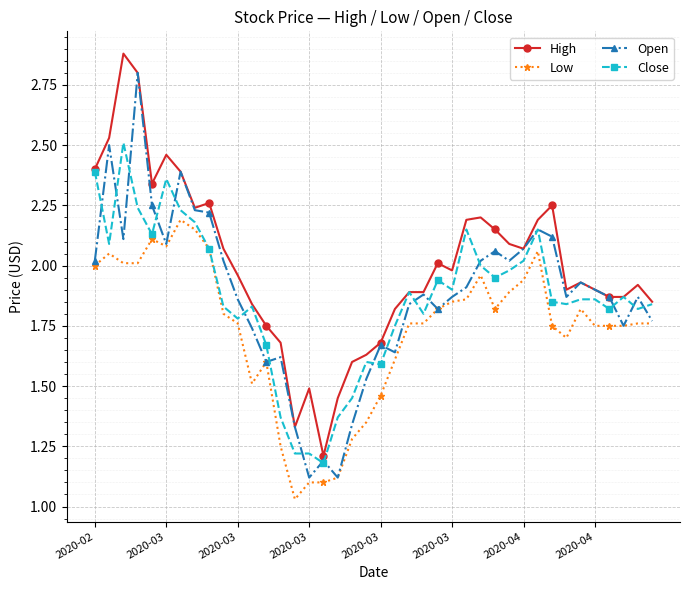

What is the maximum value shown in the chart?

2.9